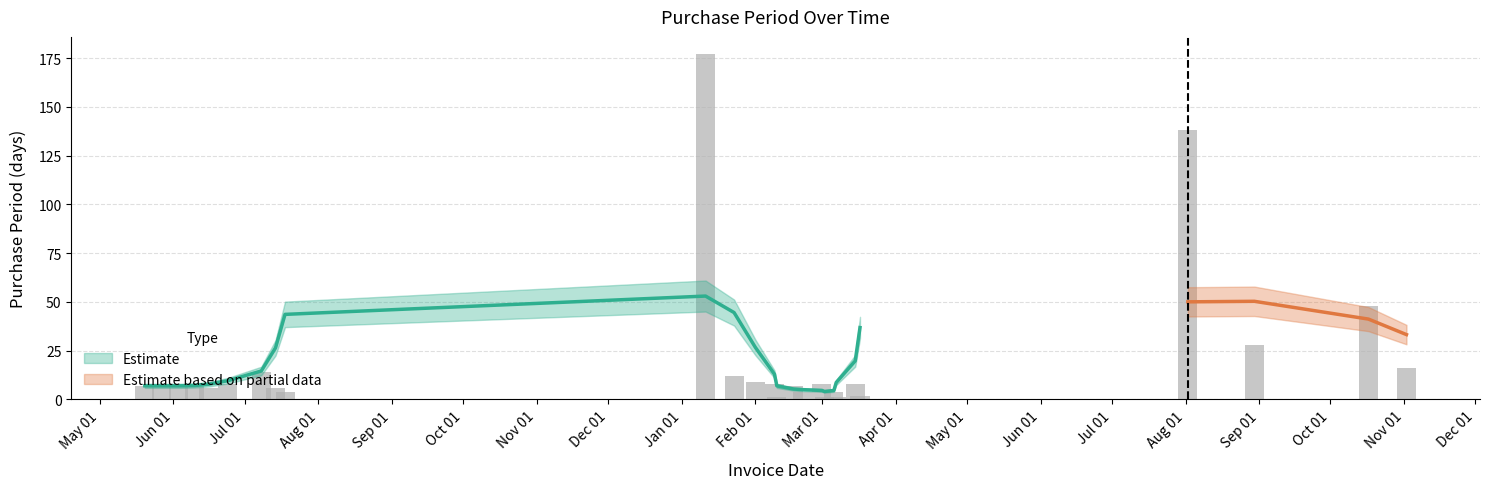

Rank the categories by value from highest to lowest.

2017-01-11, 2017-08-02, 2017-10-17, 2017-08-30, 2017-11-02, 2016-07-08, 2017-01-23, 2017-02-01, 2016-06-24, 2017-02-09, 2017-03-01, 2017-03-15, 2016-05-20, 2016-05-27, 2016-06-03, 2016-06-10, 2017-02-17, 2016-06-16, 2016-07-14, 2016-07-18, 2017-02-21, 2017-03-06, 2017-03-17, 2017-02-10, 2017-03-02, 2017-03-07